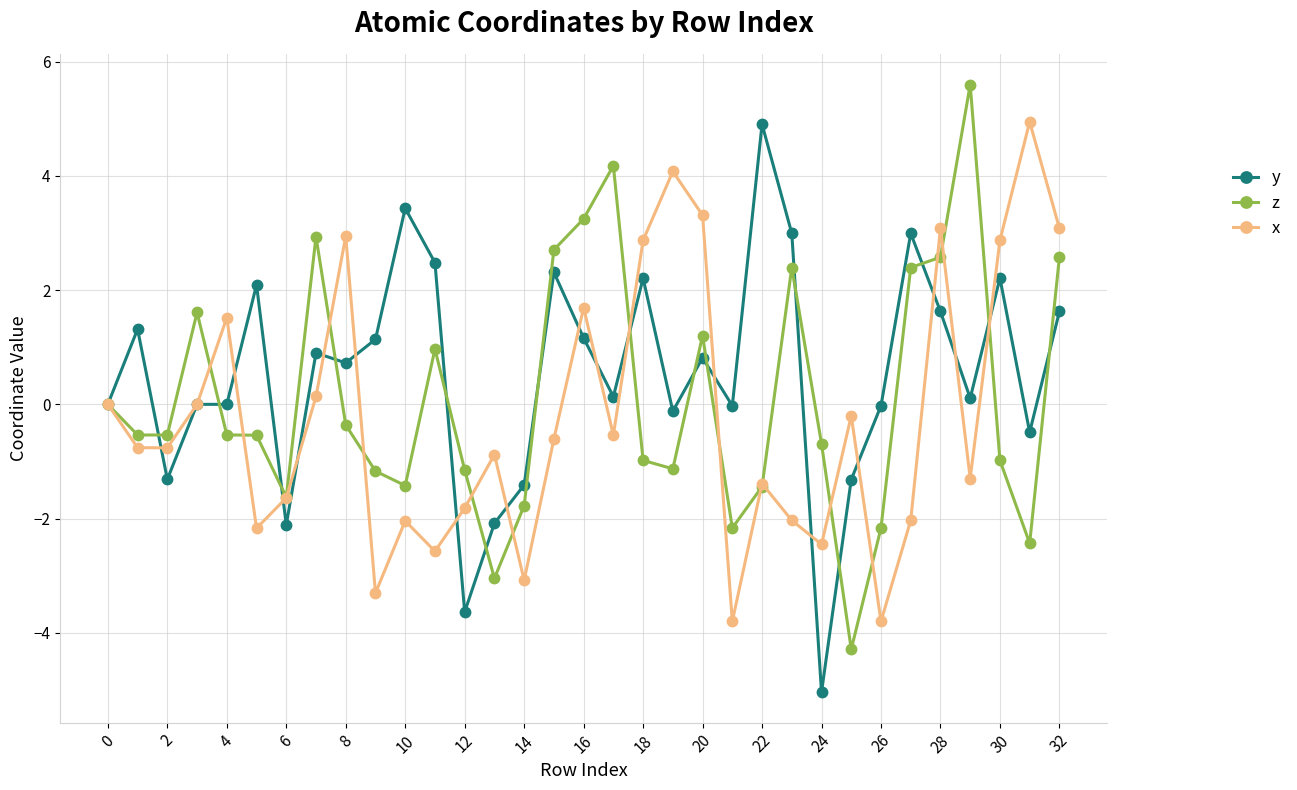

True or false: y has more than 0 interior local peaks.

True